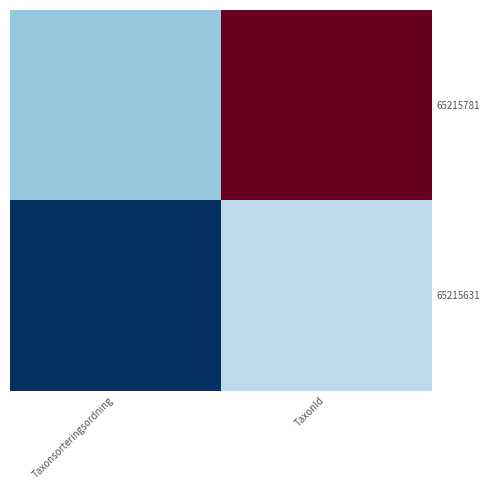

Rank the series at Taxonsorteringsordning from lowest to highest value.

65215631, 65215781